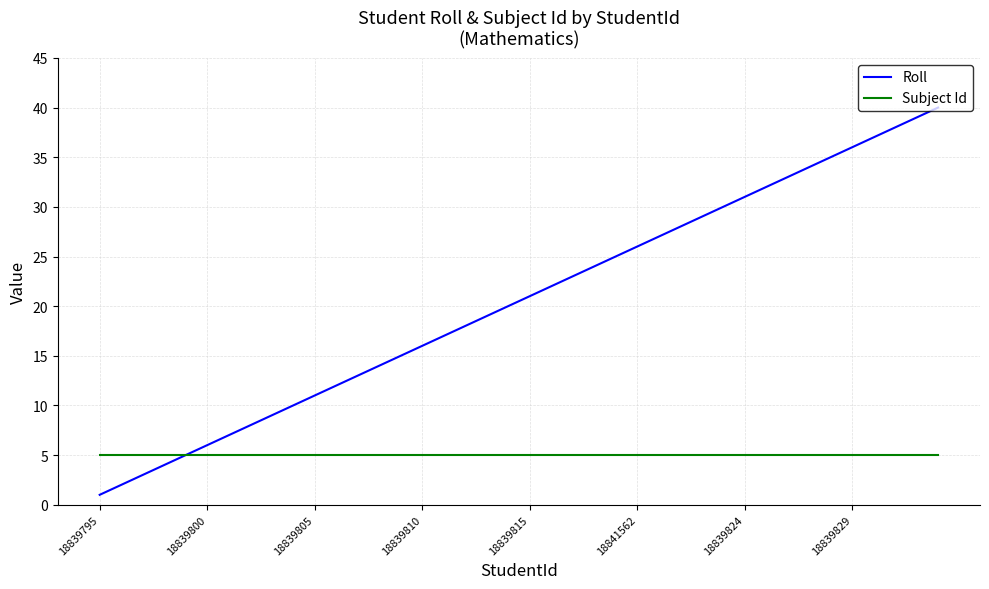

What is the greatest value displayed?

40